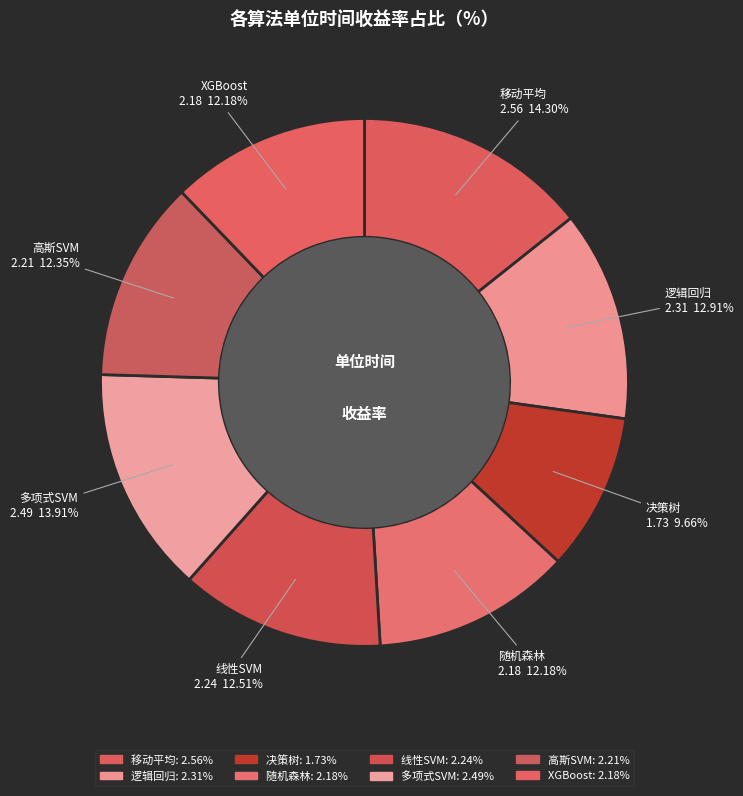

Combined, what portion of the pie is 决策树 and 逻辑回归?

22.6%